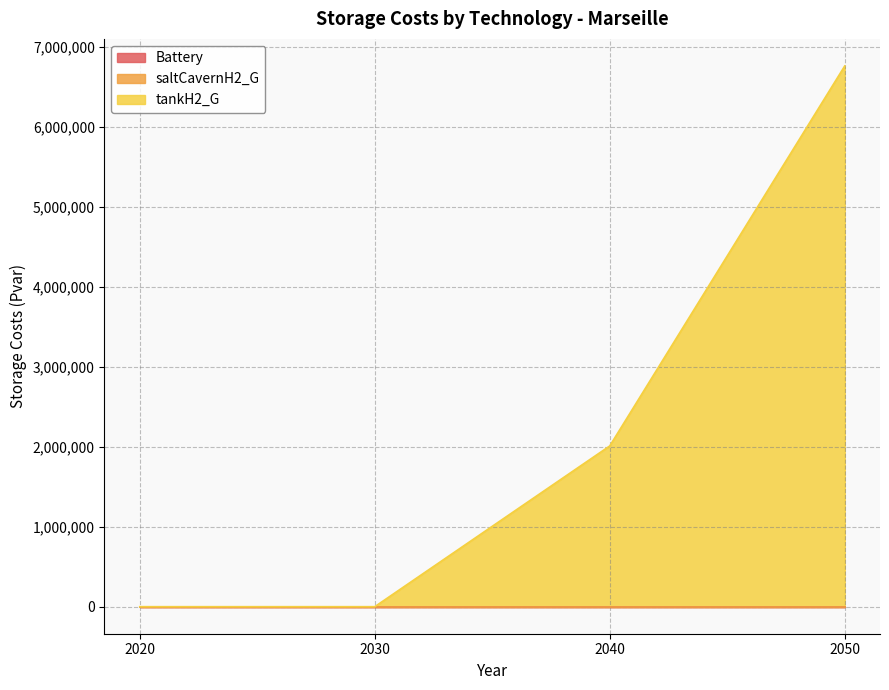

Which has a higher value, 2020 or 2050?

2020